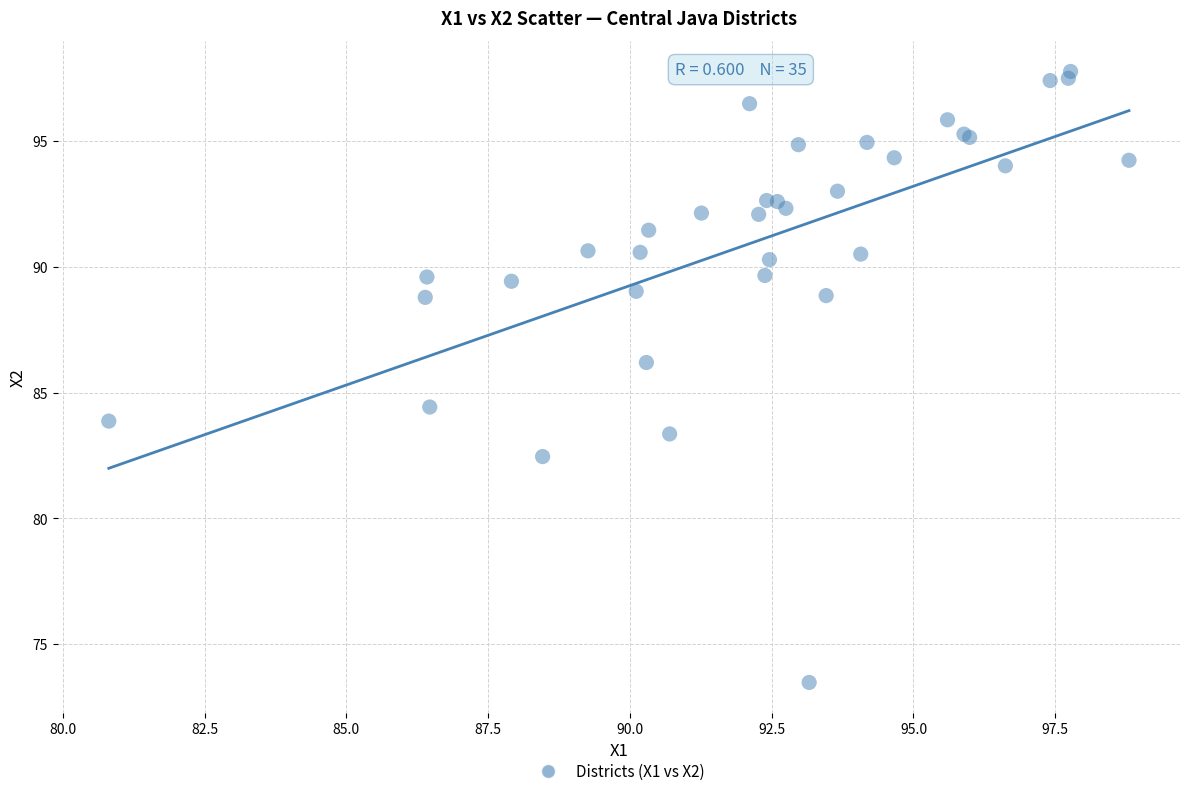

What Y value in the scatter plot is closest to 85?

84.4